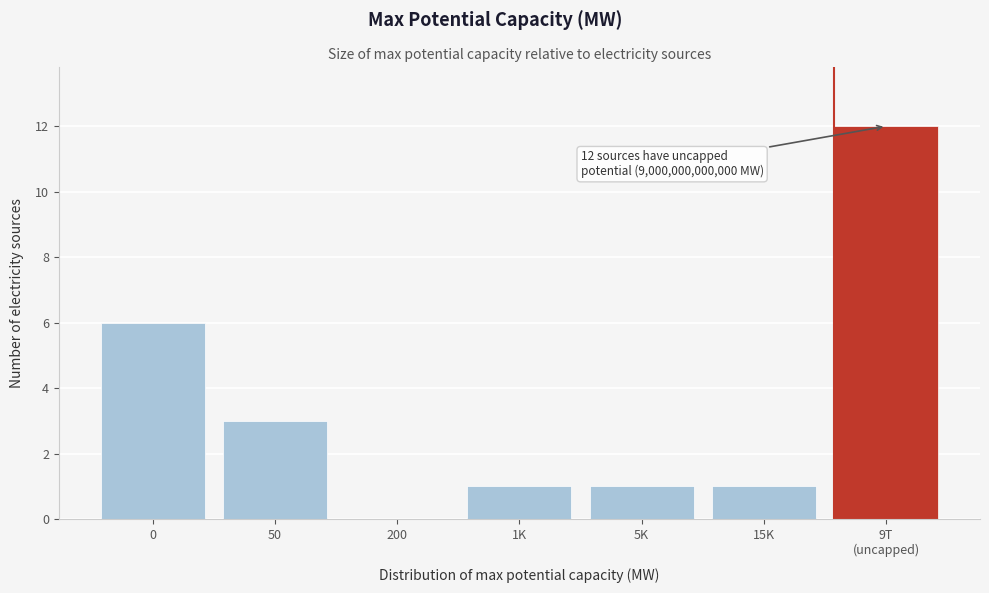

The chart shows a value of 6 at 0. True or false?

True